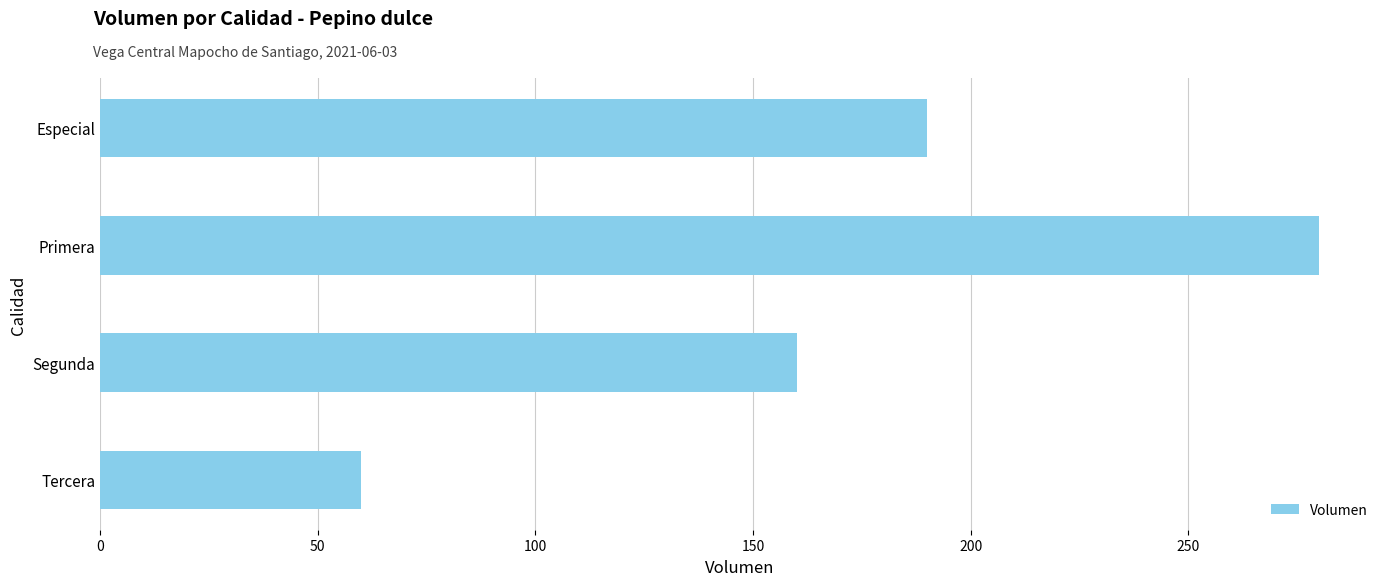

True or false: the data shows 38 at Tercera.

False